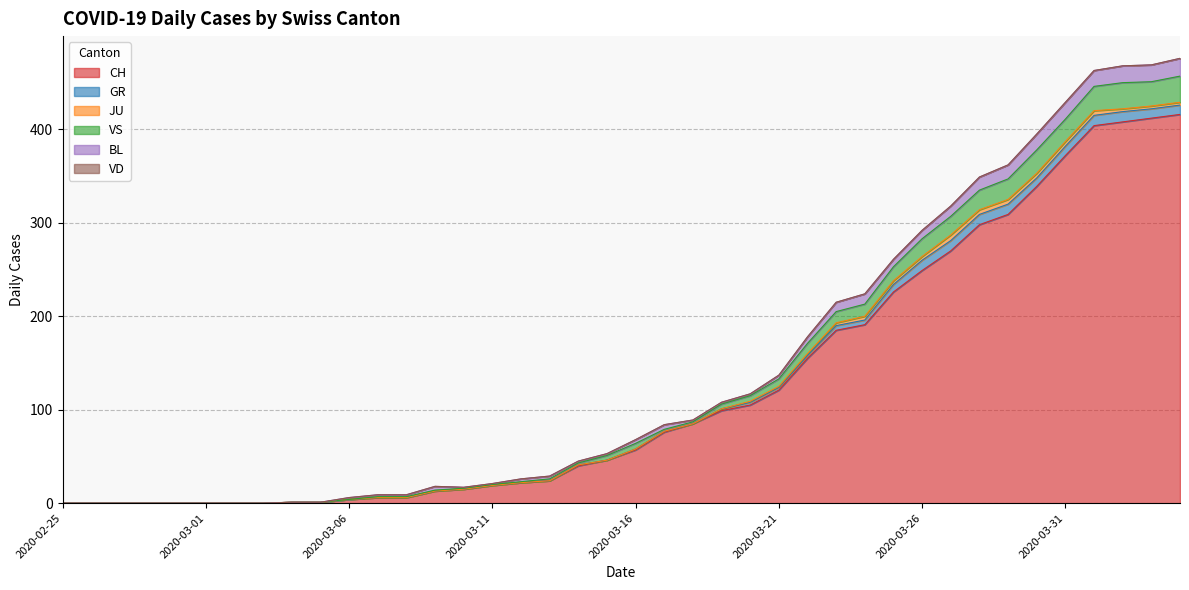

True or false: BL has a value of -12 at 2020-02-26.

False